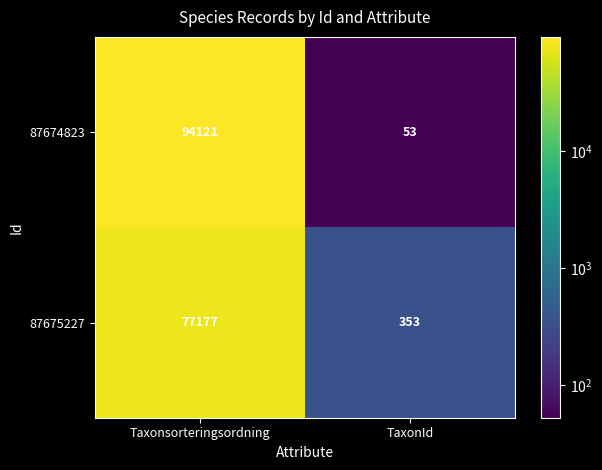

Count the number of data series in this chart.

2